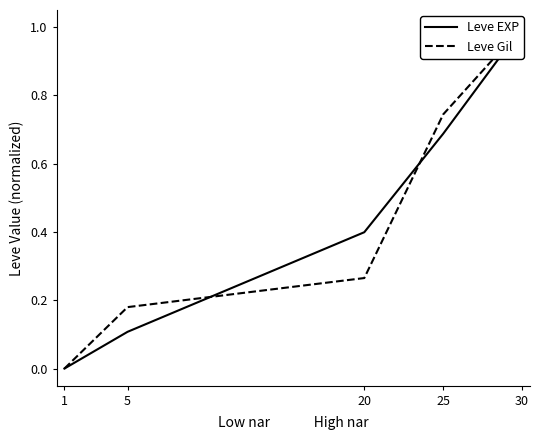

Is the value of Leve EXP at 5 greater than the value of Leve Gil at 20?

No